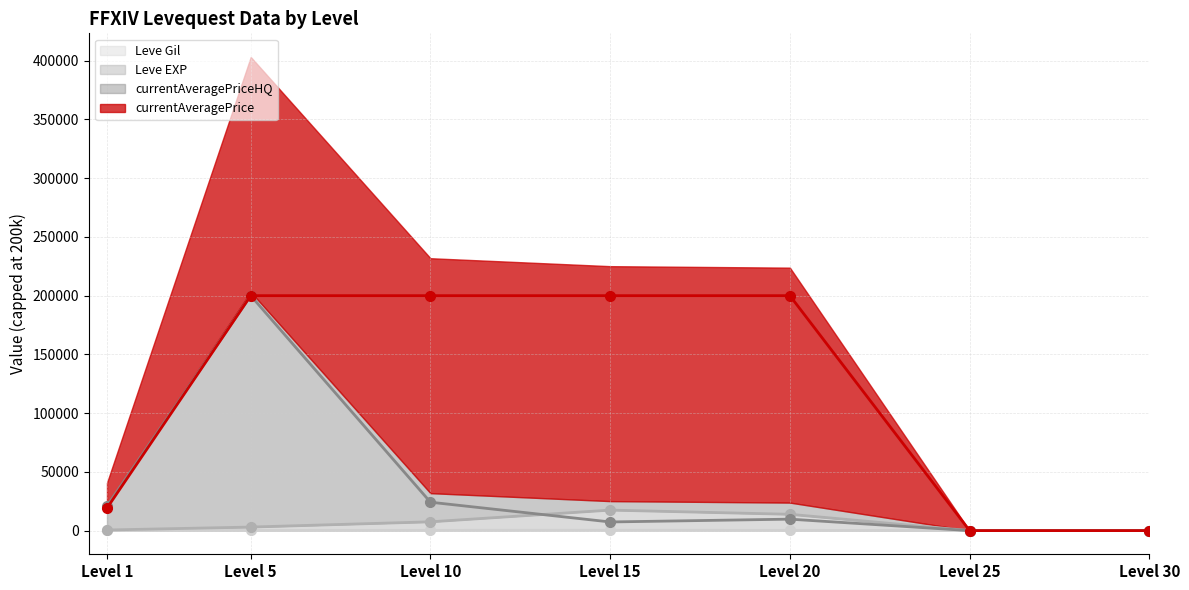

Reading left to right, transcribe all the data shown in this chart.

Leve Gil line: 113.0	149.3	242.5	312.0	220.8	0.0	0.0
Leve EXP line: 510.2	3008.3	7475.0	17445.0	13876.7	0.0	0.0
currentAveragePriceHQ line: 20924.8	200000.0	24164.9	7352.3	9747.8	0.0	0.0
currentAveragePrice line: 19106.8	200000.0	200000.0	200000.0	200000.0	0.0	0.0